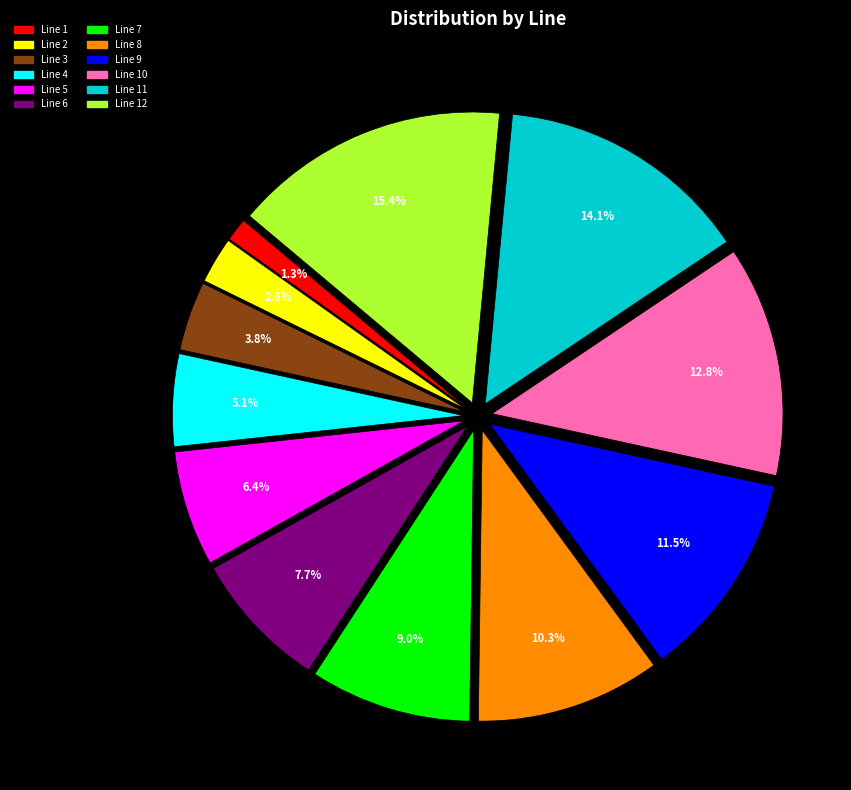

Is there a majority slice in this chart?

No